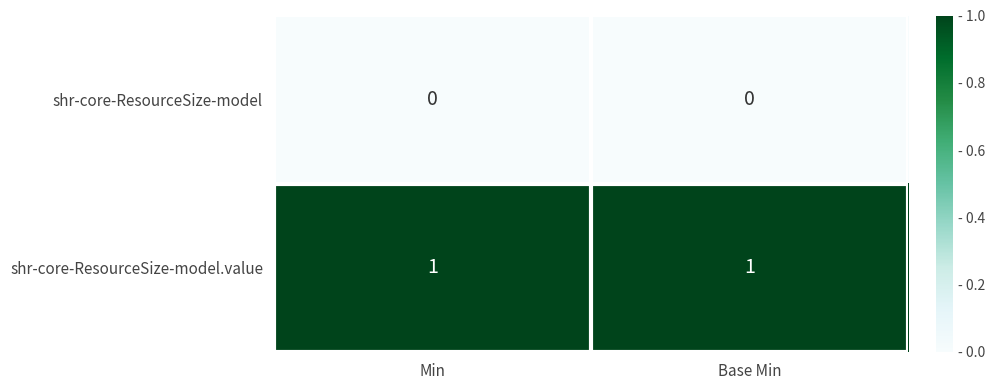

List the series in order of their peak value, lowest first.

shr-core-ResourceSize-model, shr-core-ResourceSize-model.value